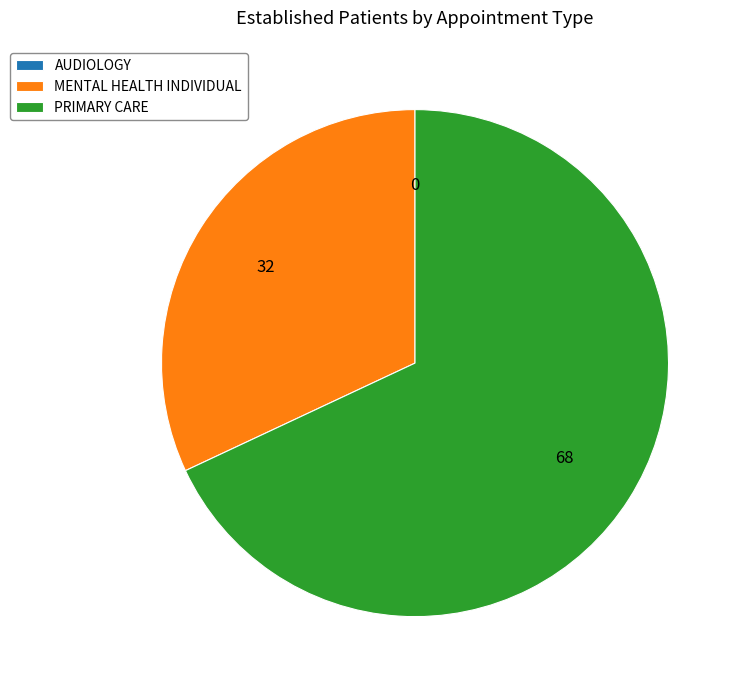

Is there any slice that represents more than half of the pie?

Yes